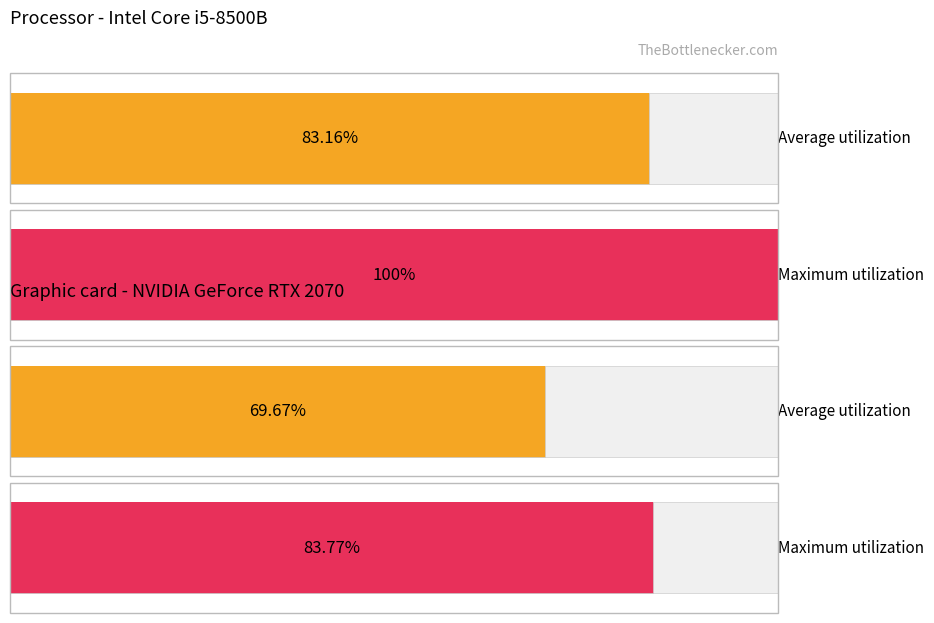

Which series has the largest total across all categories?

Maximum utilization